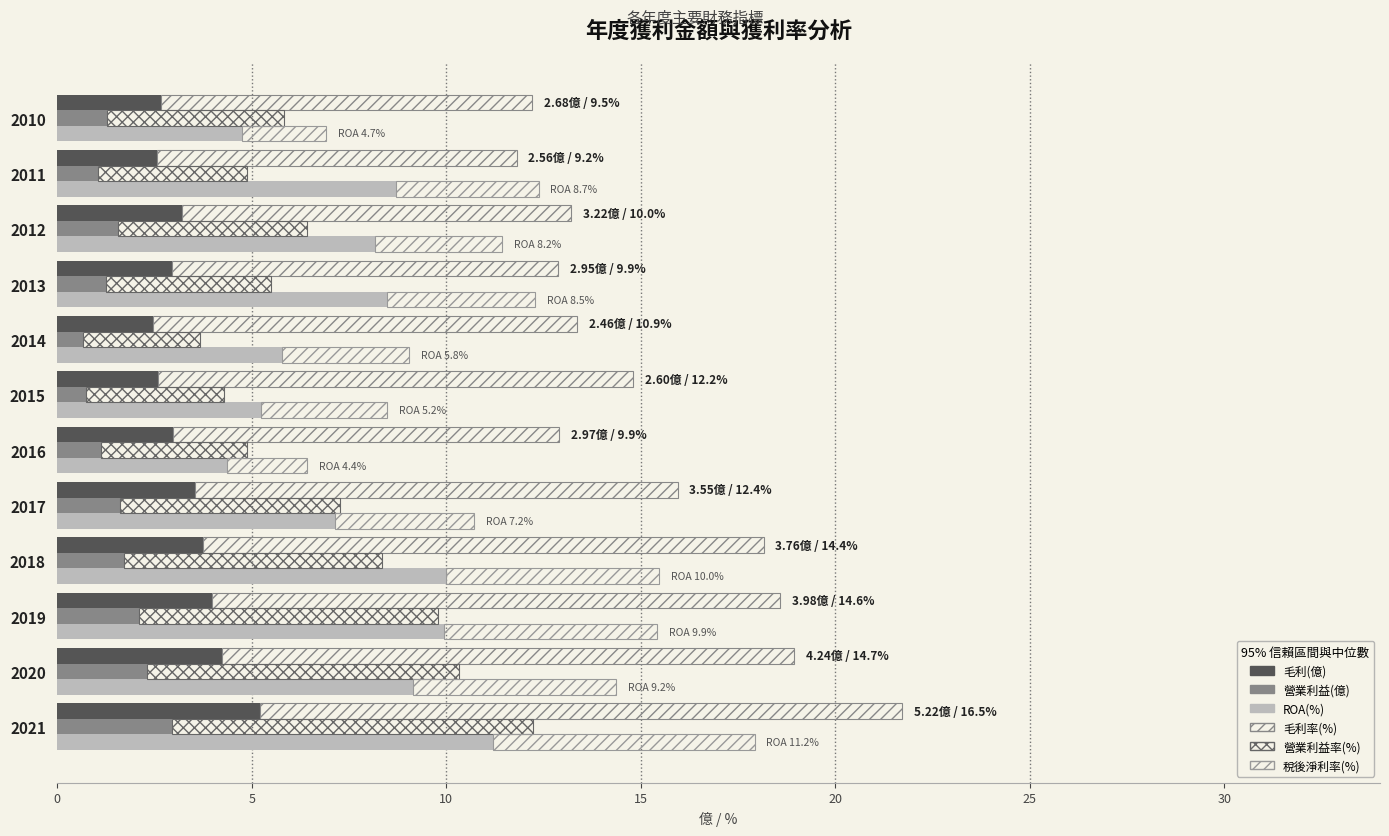

What is the spread (max minus min) of values at 2010?

8.3